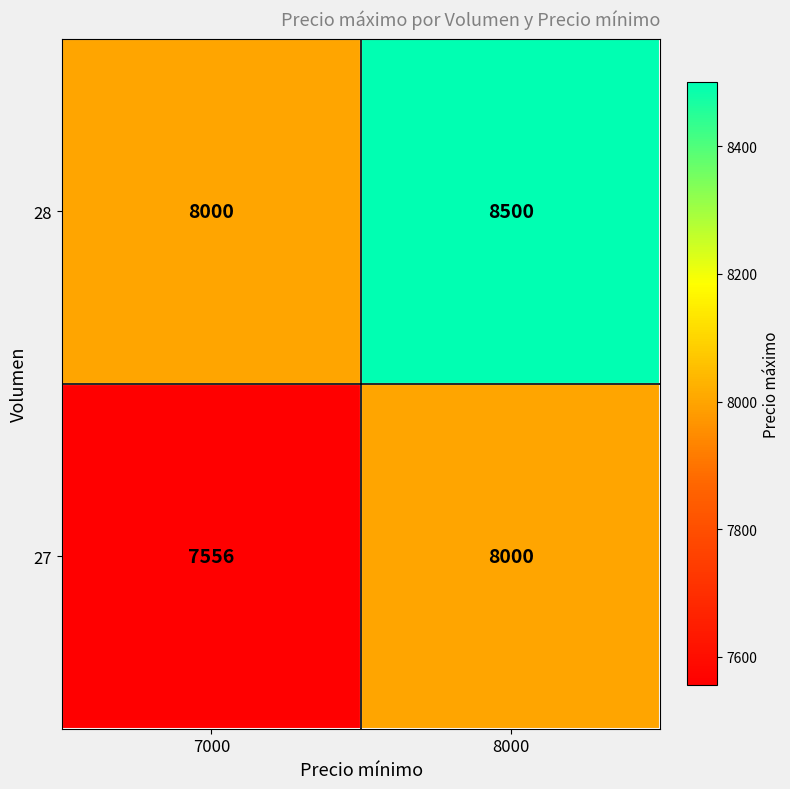

How many distinct data groups are displayed?

2